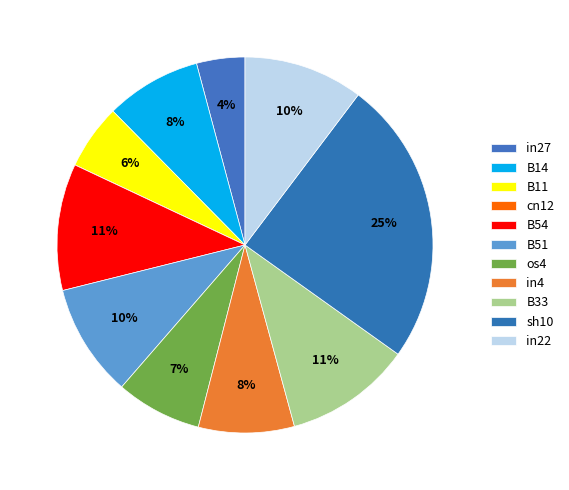

How many slices are in this pie chart?

11